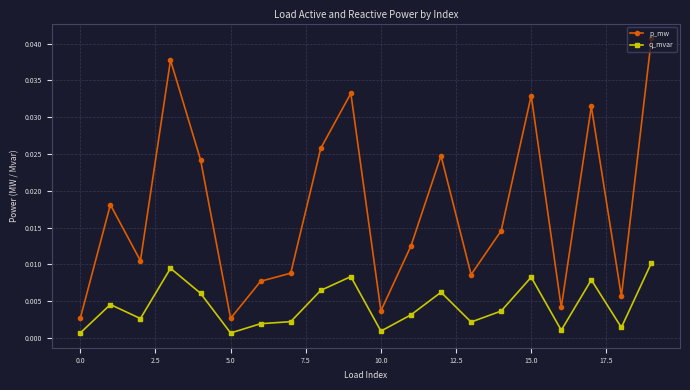

In p_mw, how many points are higher than both neighbors (excluding endpoints)?

6